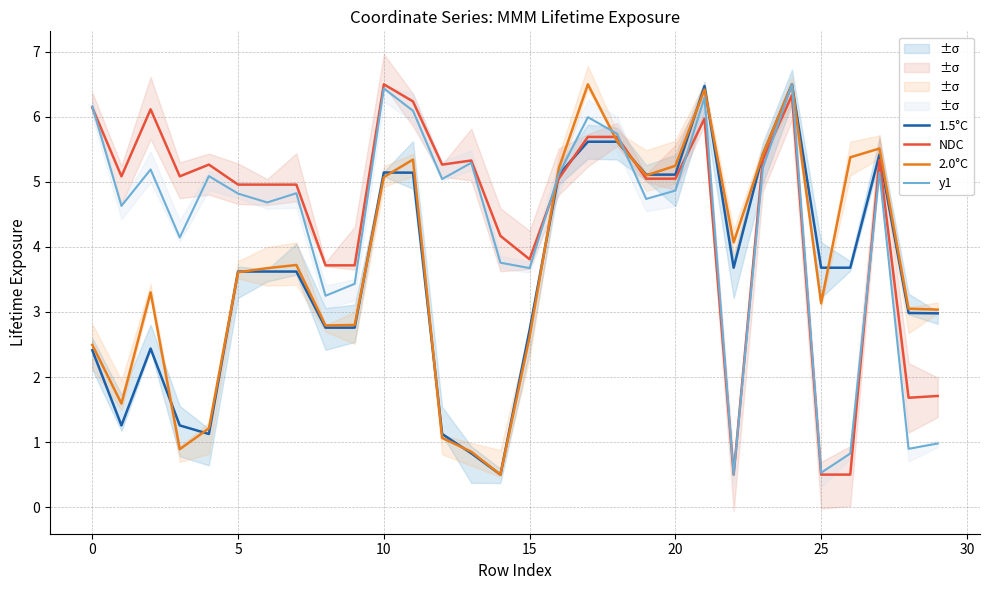

Where does the NDC series first go above 5?

0